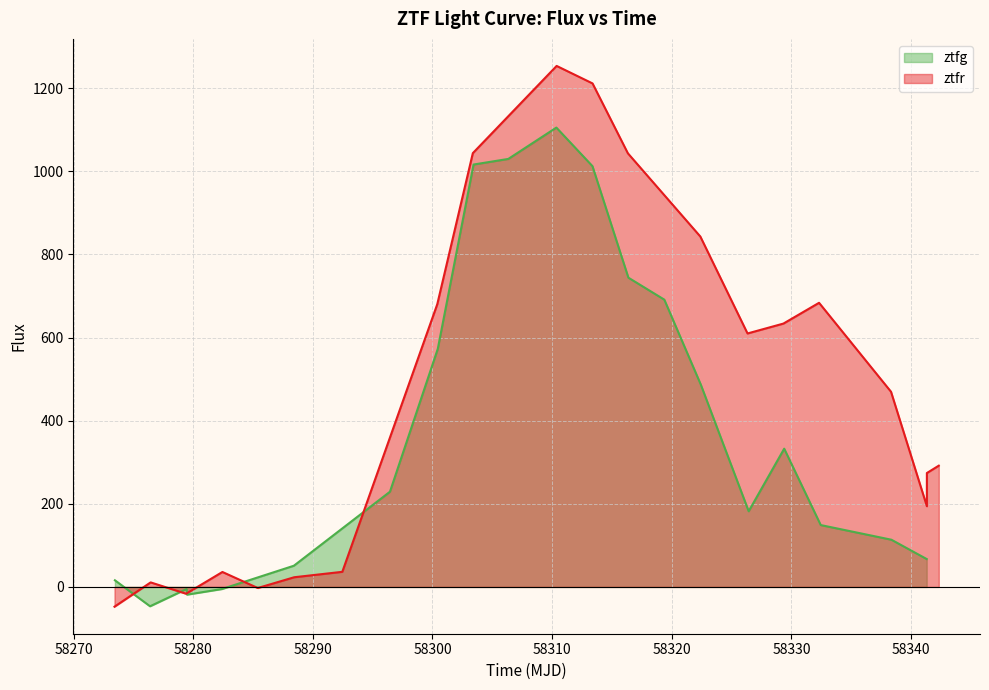

What is the maximum value for ztfg?

1105.3